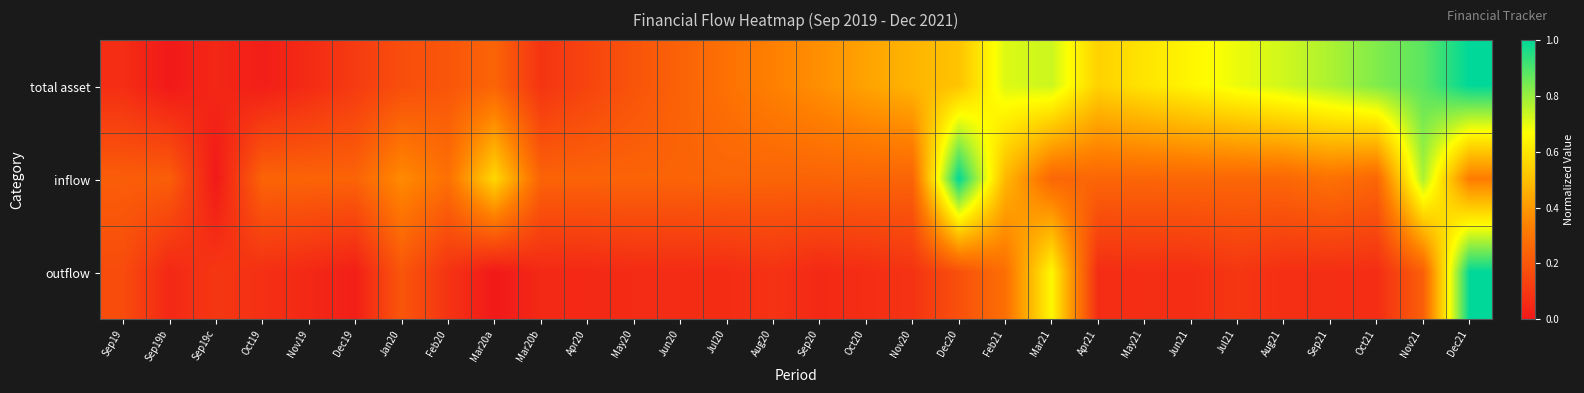

What is the spread (max minus min) of values at Jul20?

0.2